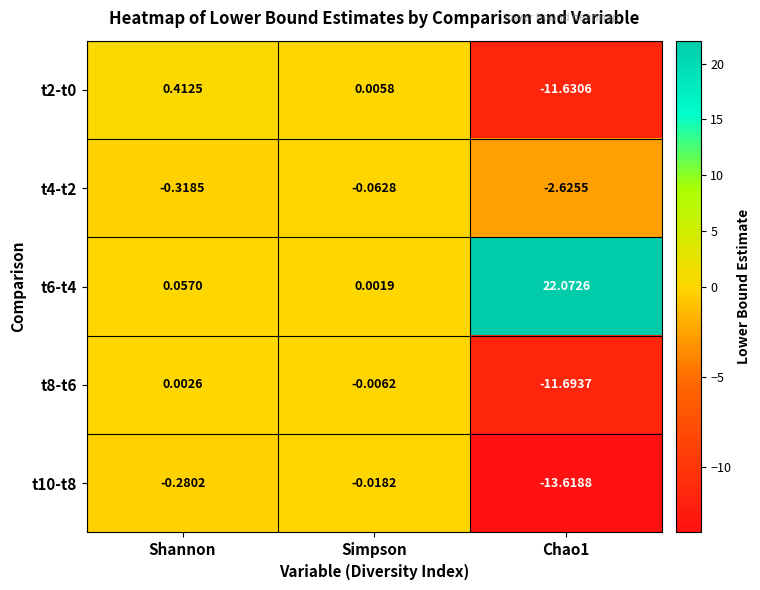

How many series are shown in this chart?

5